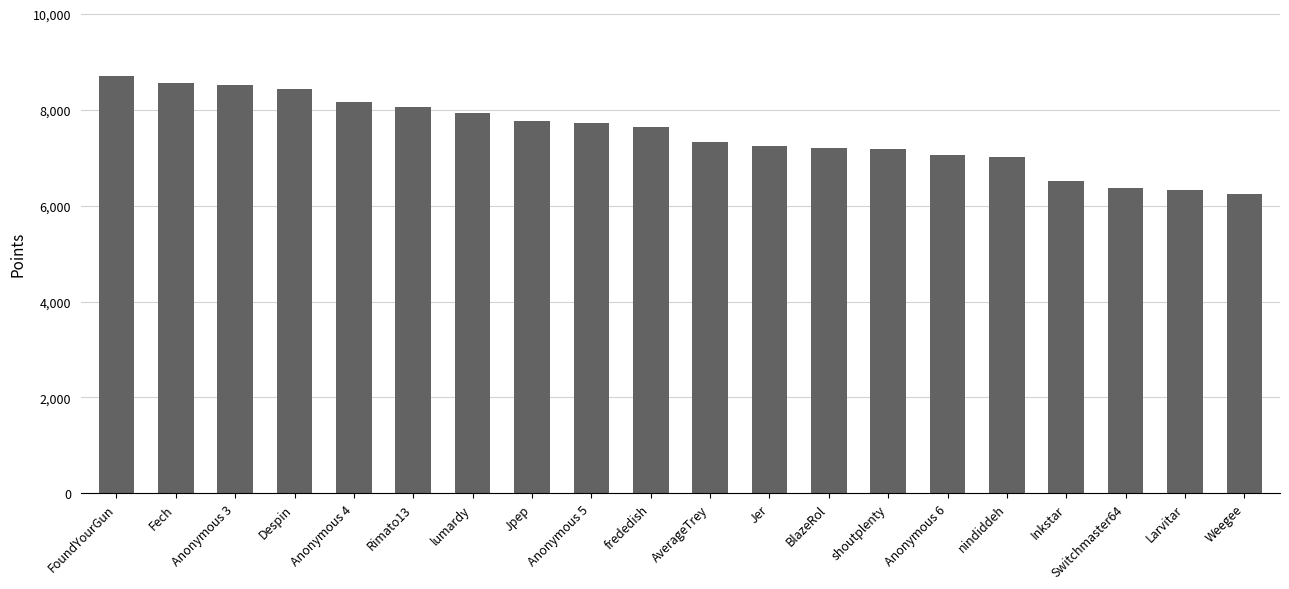

What is the sum of all values?

150014